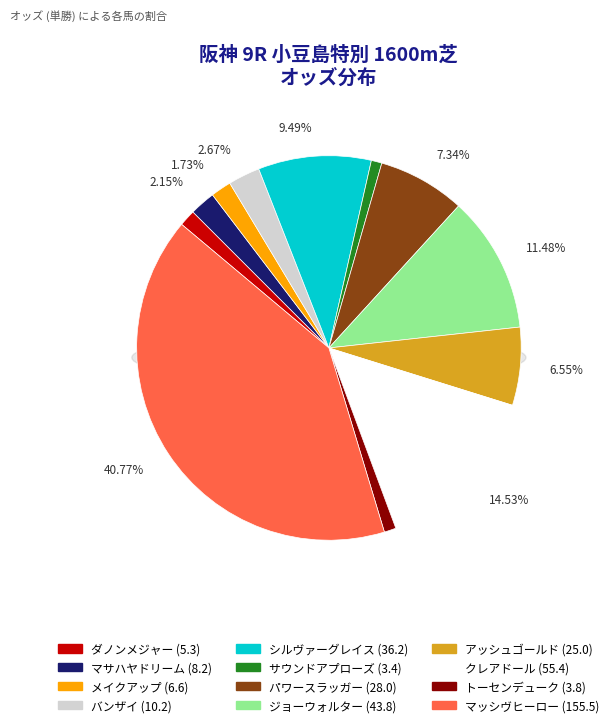

Is the sum of ジョーウォルター and アッシュゴールド greater than half?

No